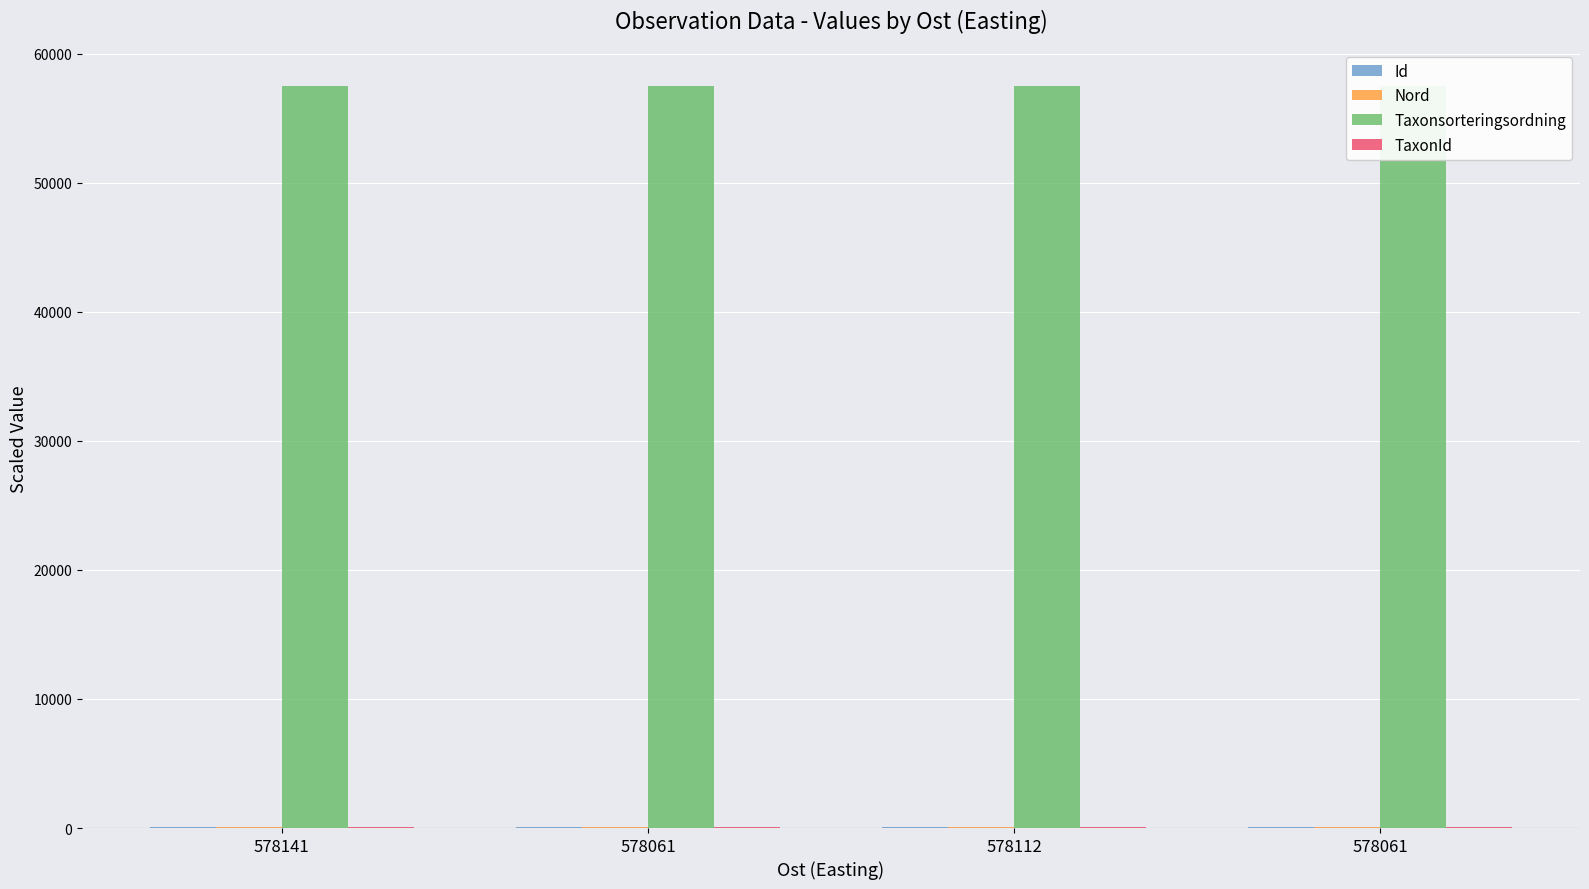

What is the greatest value displayed?

57490.0